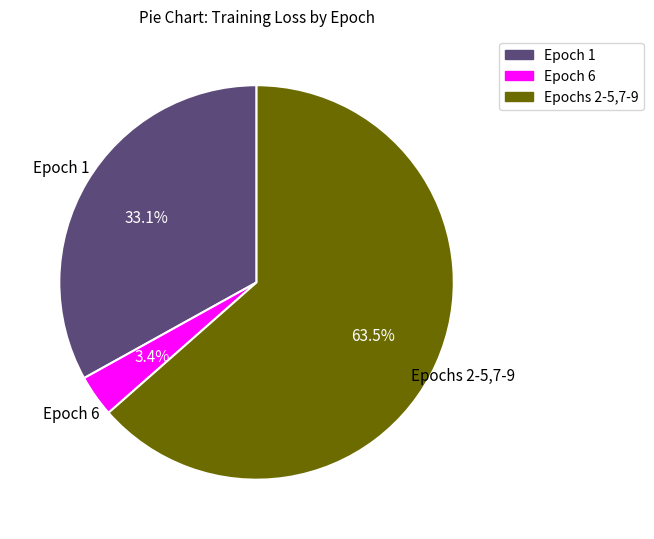

Between Epochs 2-5,7-9 and Epoch 6, which is larger?

Epochs 2-5,7-9